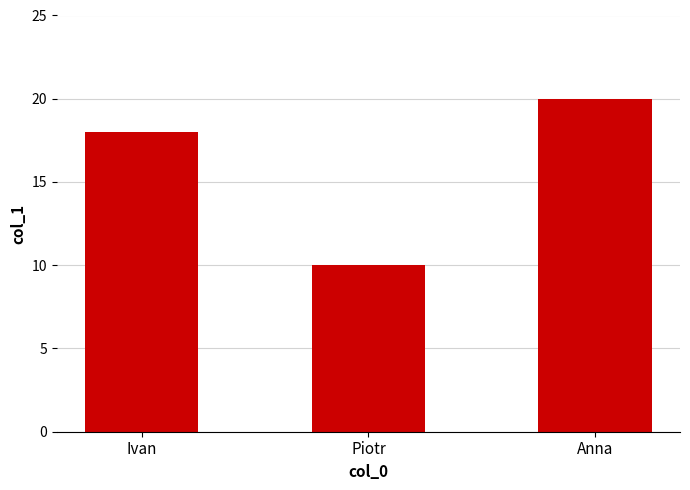

At which label is the value closest to 15?

Ivan